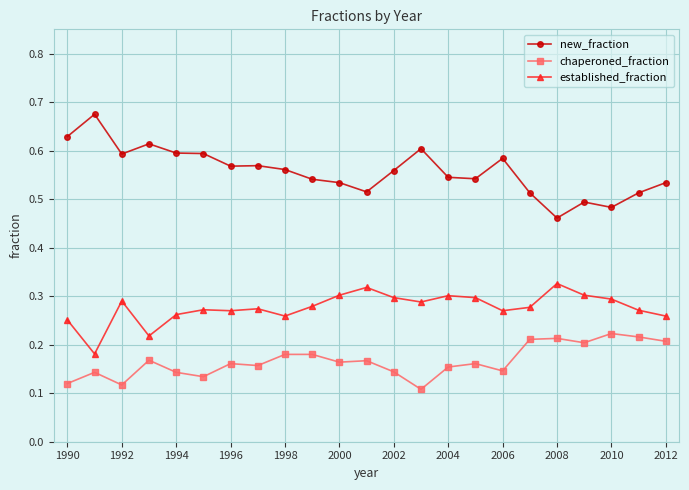

True or false: new_fraction has more than 2 points higher than both neighbors.

True